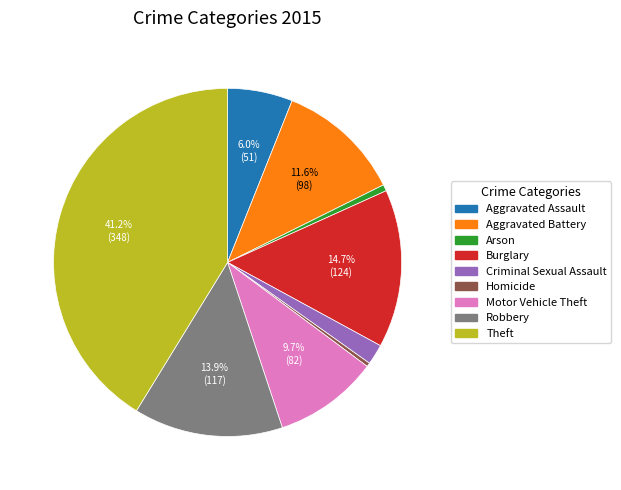

To the nearest percent, what percentage of the pie is Arson?

1%